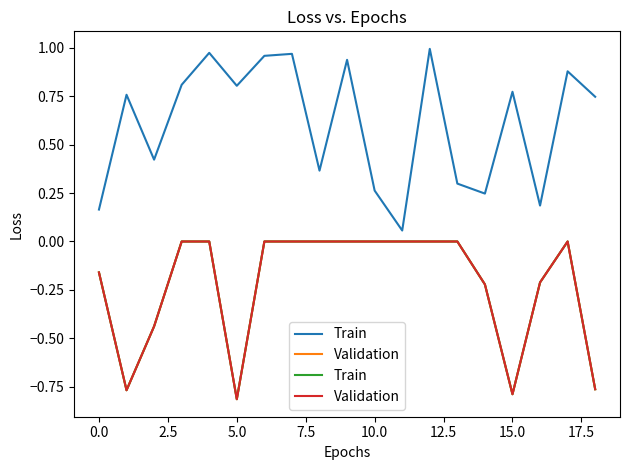

True or false: Train has a value of 0.4 at 10.

False